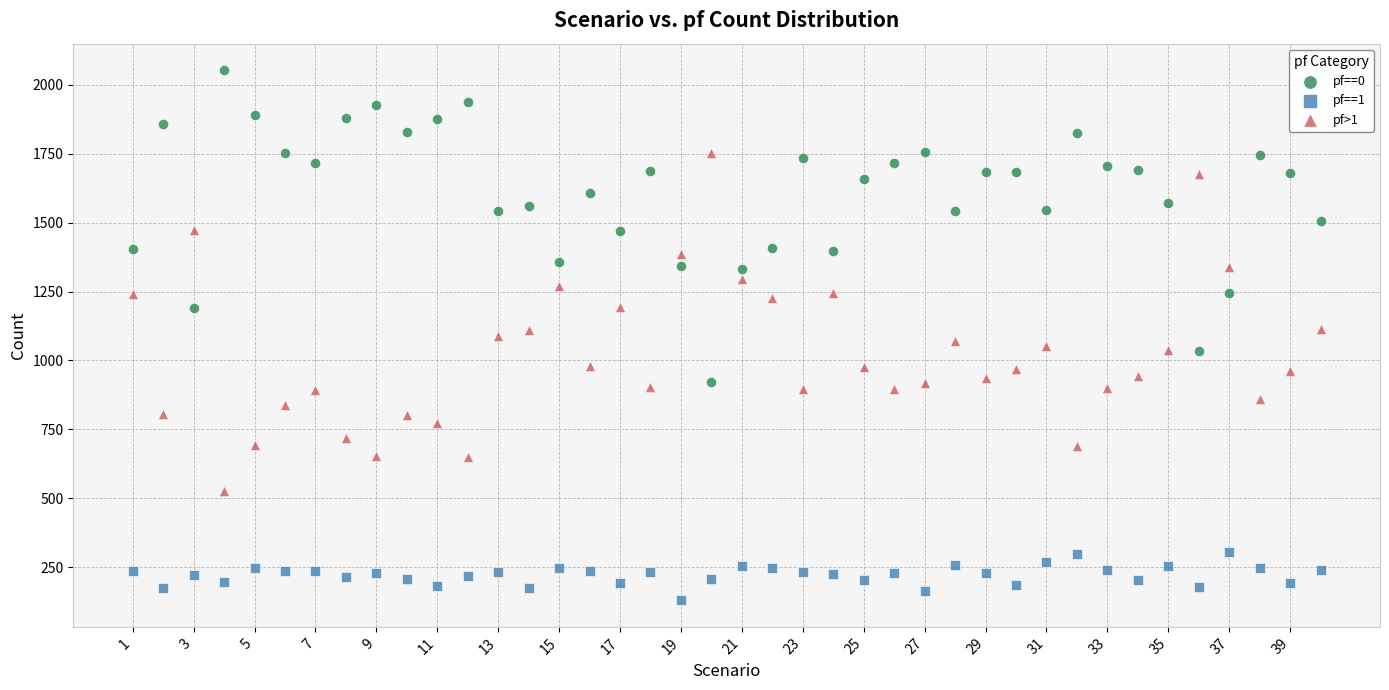

Which series has the largest Y range (max minus min)?

pf>1